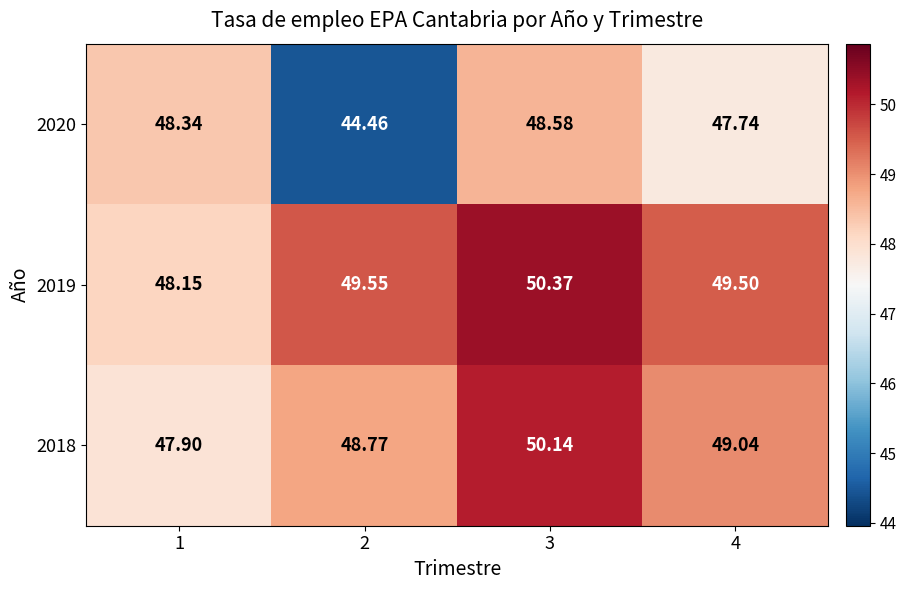

What is the greatest value displayed?

50.4